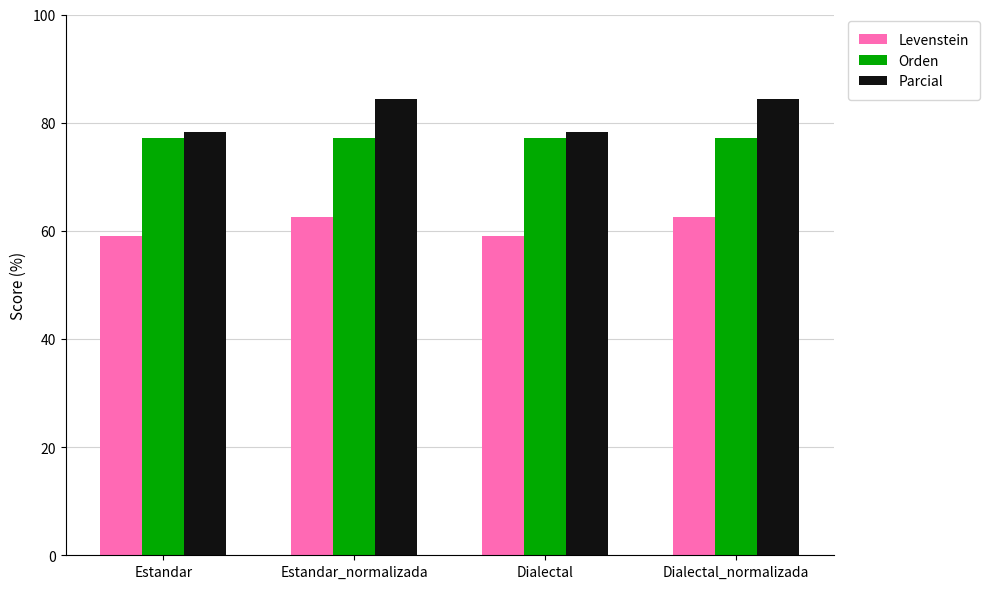

Count the number of data series in this chart.

3